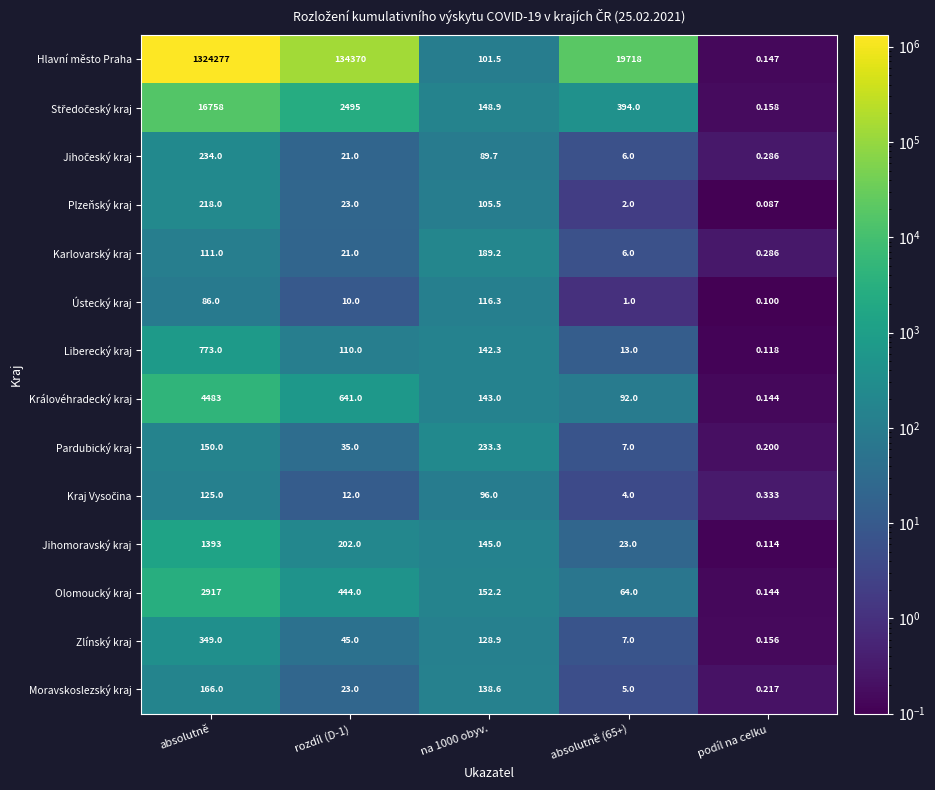

Which label corresponds to the smallest value in the chart?

podíl na celku